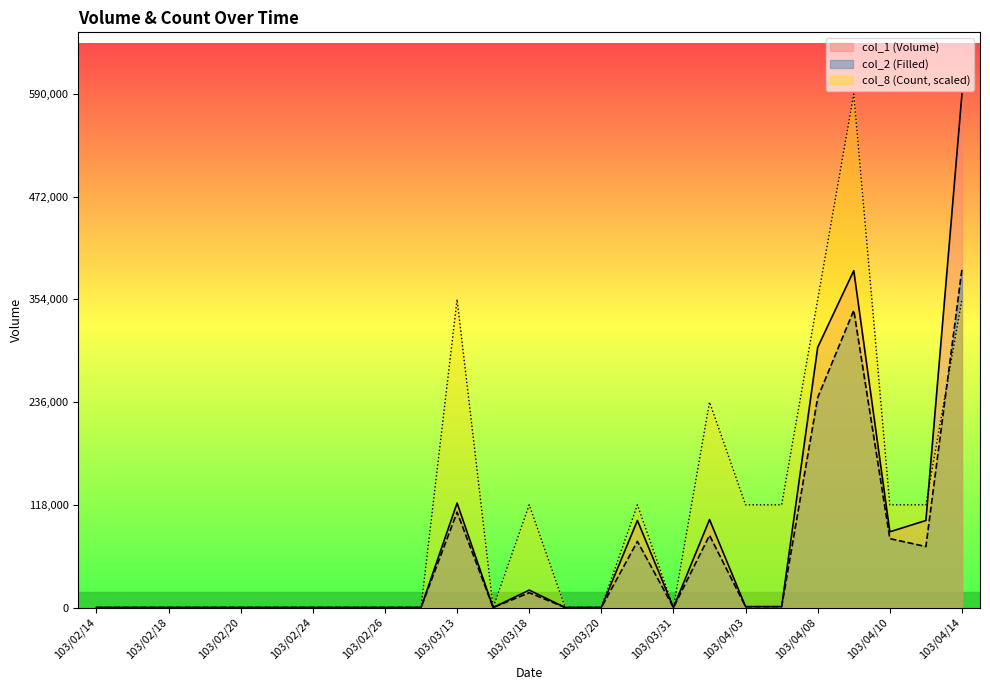

How many categories are shown in the chart?

25